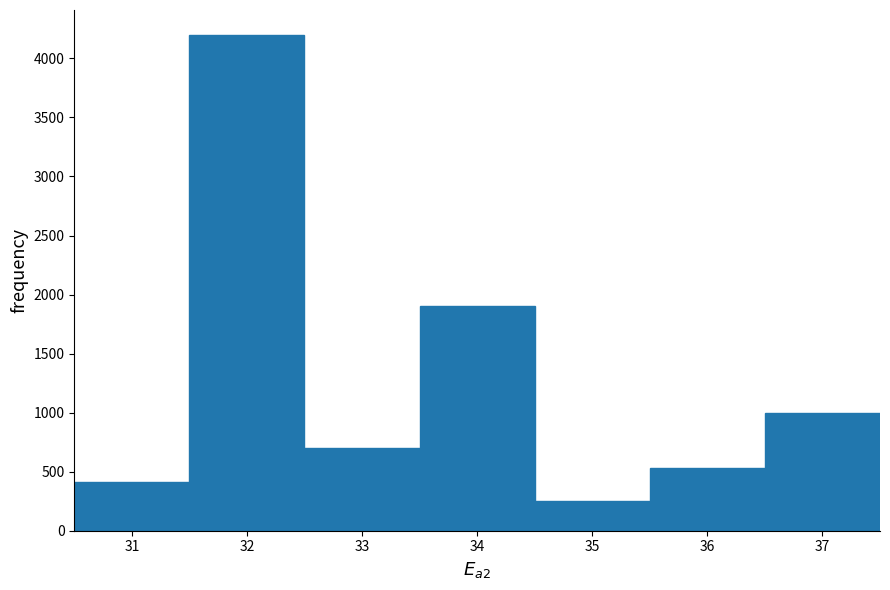

Reading left to right, transcribe this chart: for each bar, give the range it covers on the x-axis and its height. The values are not printed on the chart, so give them approximately, as read against the axis.

30.5 to 31.5: 400
31.5 to 32.5: 4200
32.5 to 33.5: 700
33.5 to 34.5: 1900
34.5 to 35.5: 250
35.5 to 36.5: 550
36.5 to 37.5: 1000